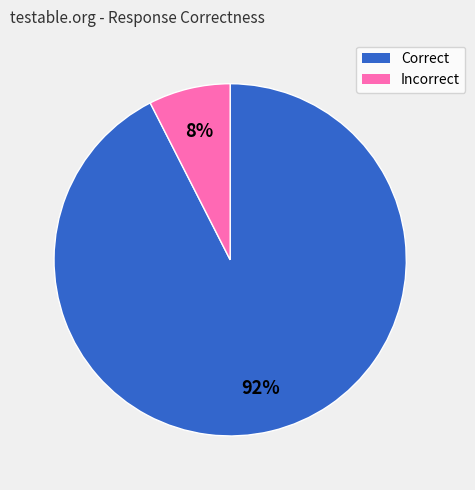

How many slices are in this pie chart?

2